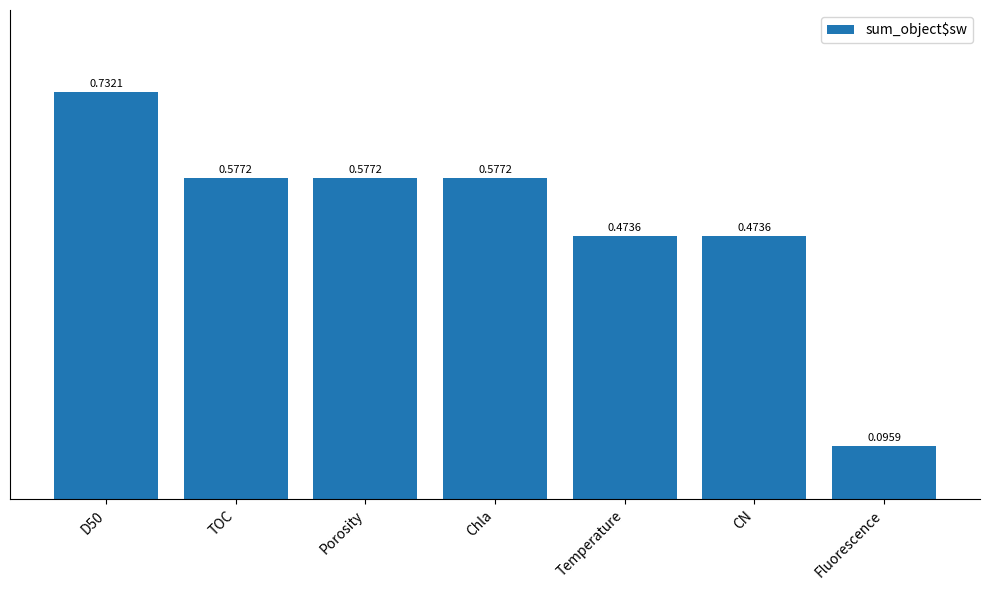

What is the change in value from Chla to Fluorescence?

-0.5